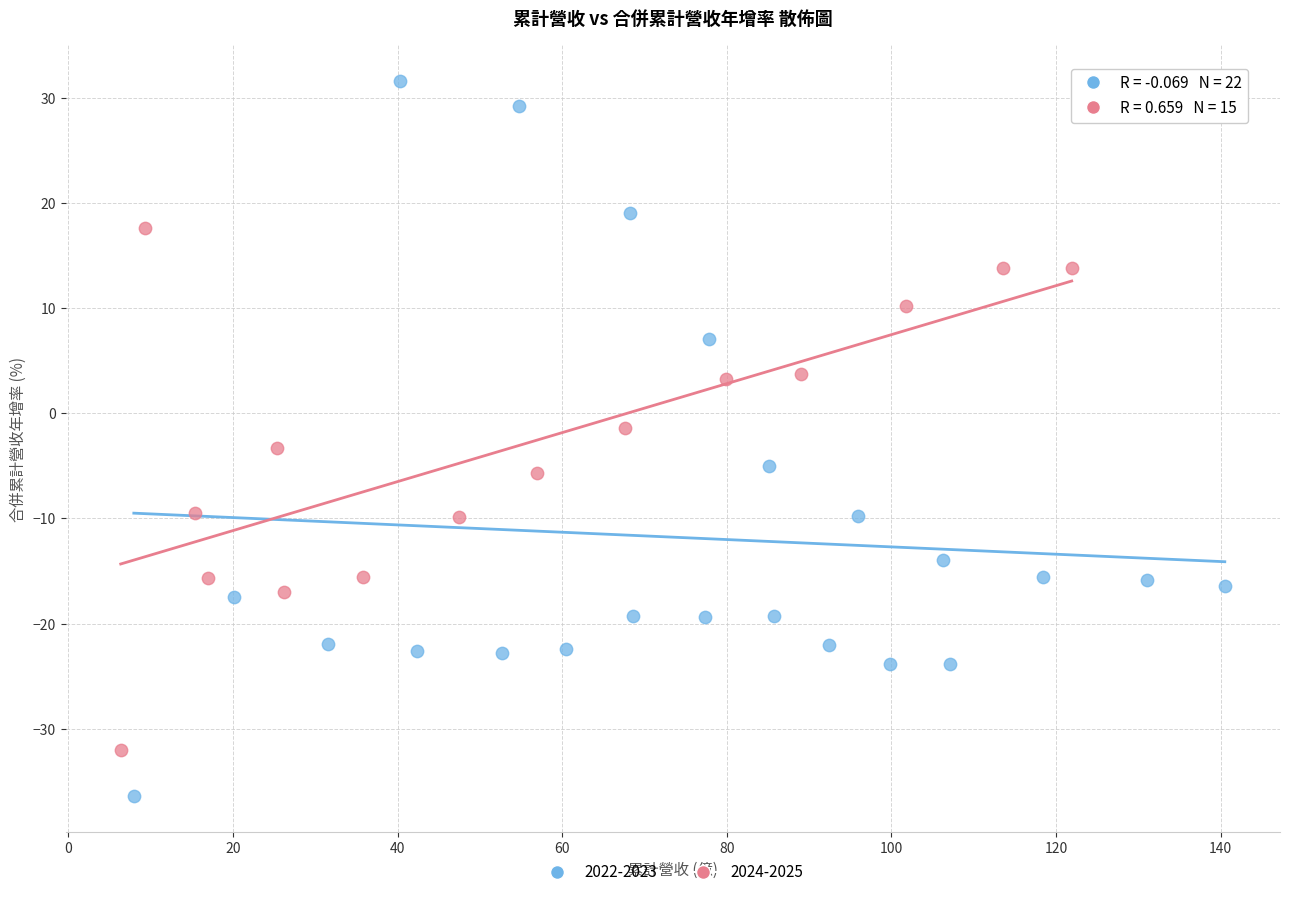

Which series has the largest Y range (max minus min)?

2022-2023